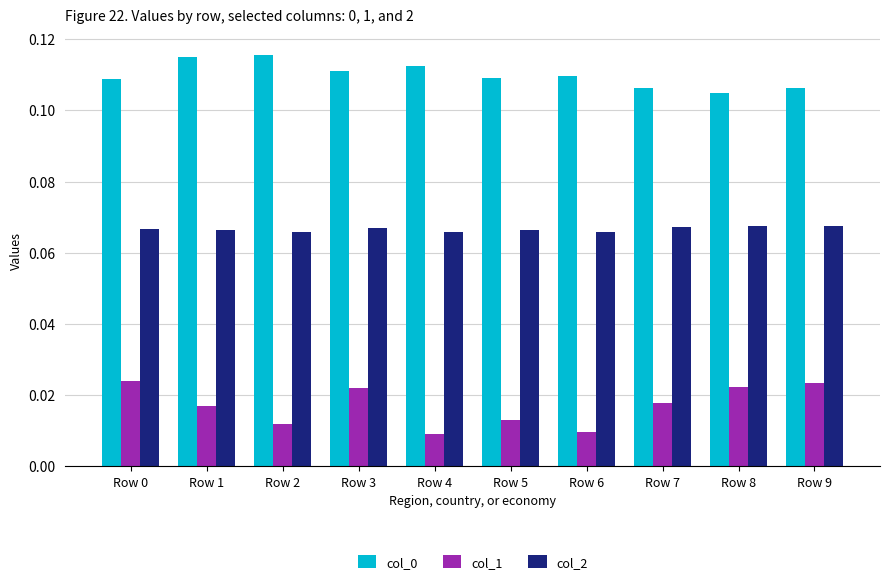

What is the sum of all col_2 values?

0.7